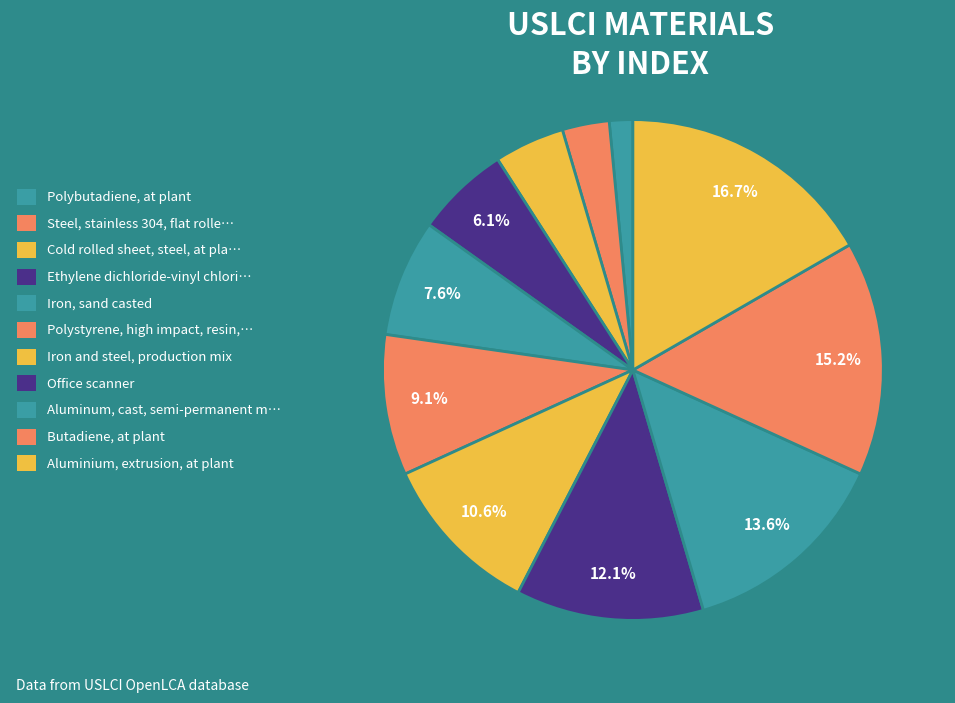

How many slices are in this pie chart?

11